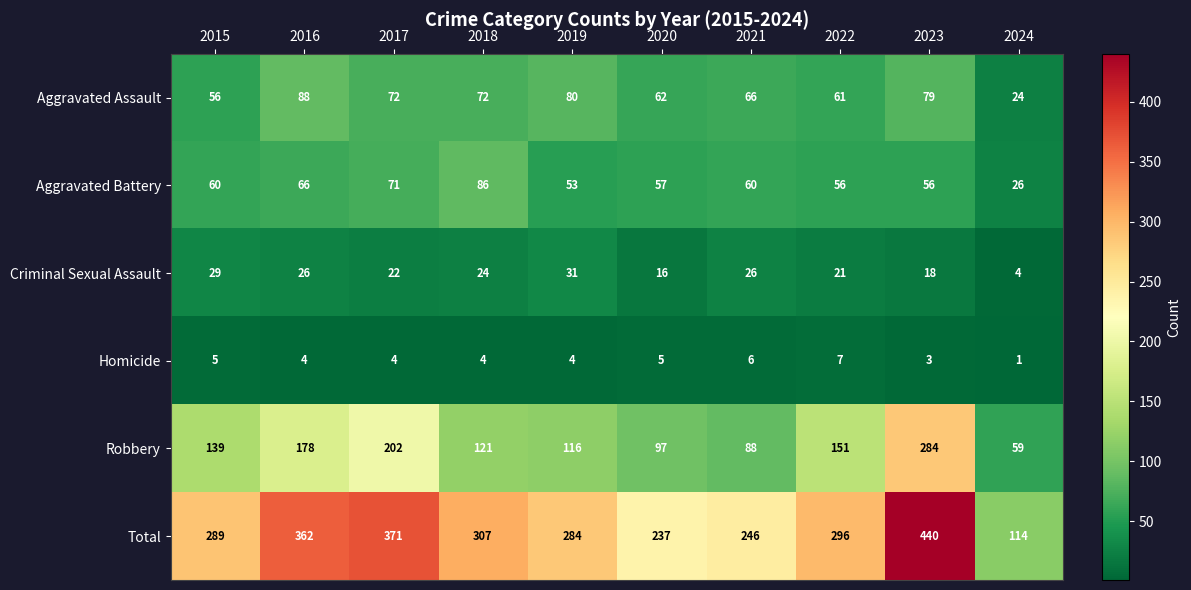

At which category is the sum across all series the highest?

2023